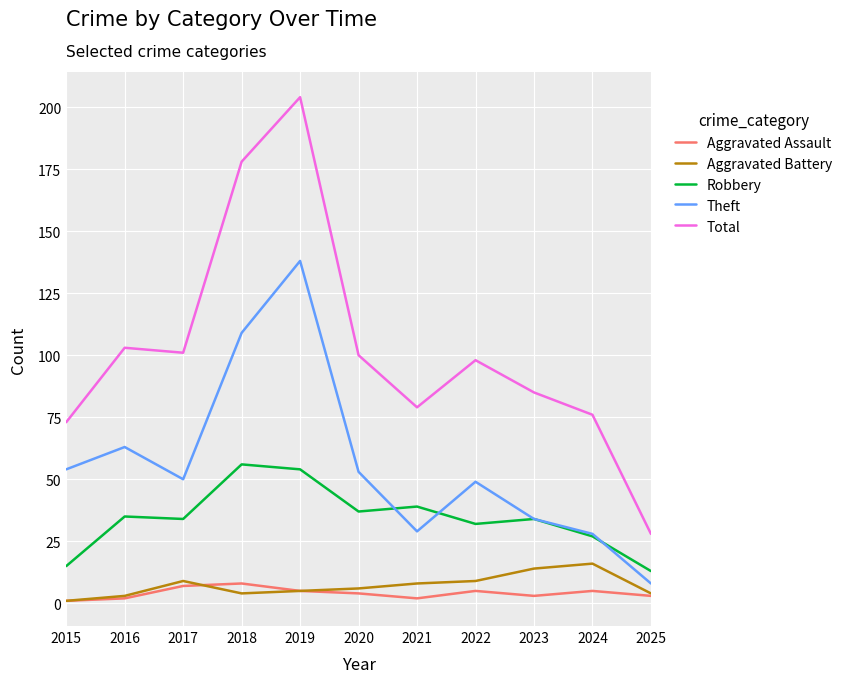

The Total series shows 21 at 2023. True or false?

False